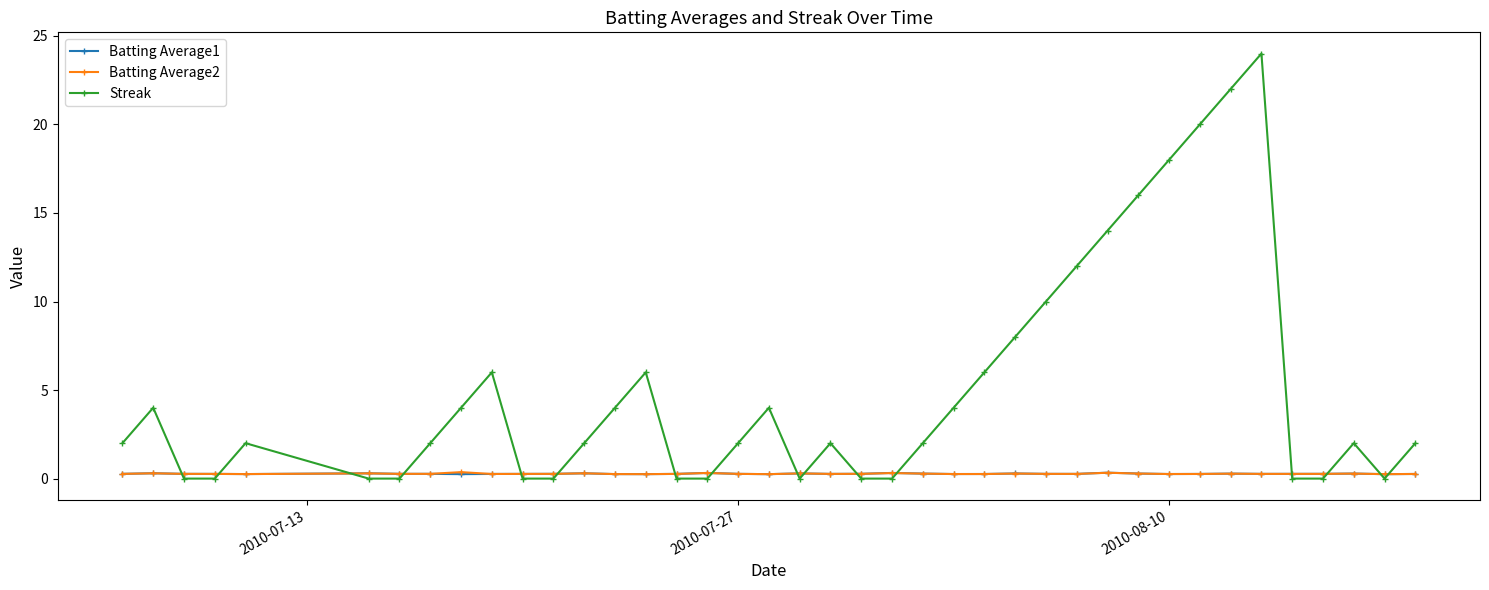

At how many categories does at least one series exceed 15?

5